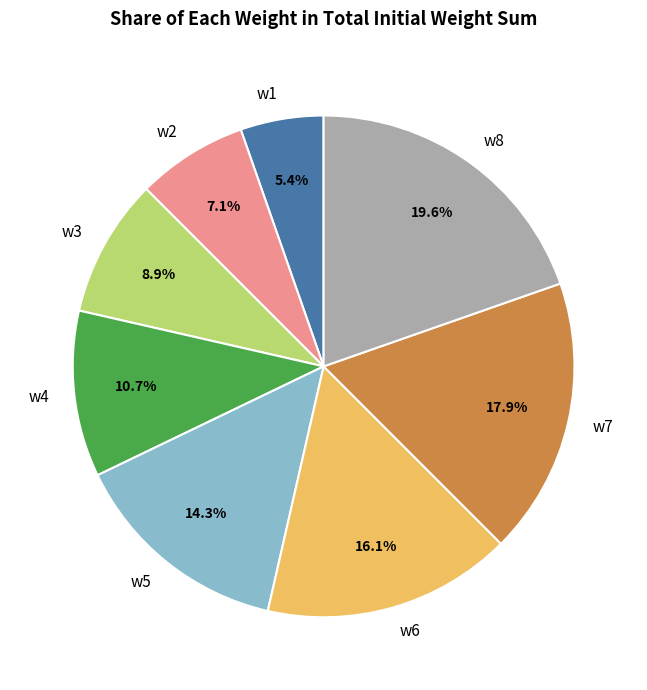

To the nearest percent, what is the difference between the w8 and w5 slice percentages?

5%